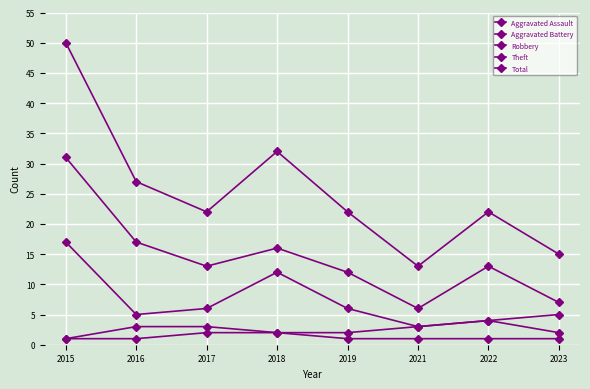

In Robbery, how many points are higher than both neighbors (excluding endpoints)?

1